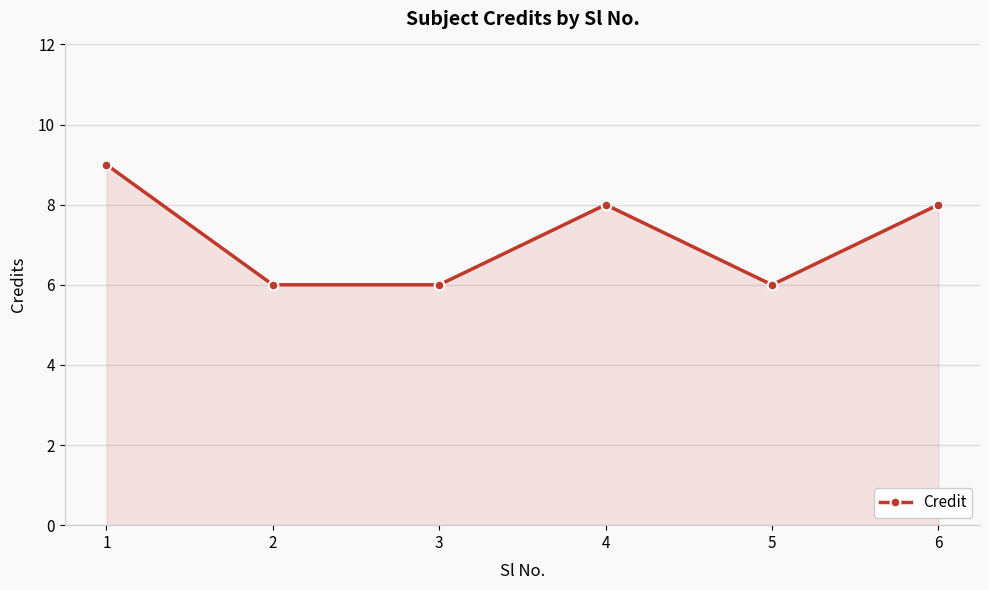

At which category does the data reach its first local peak?

4